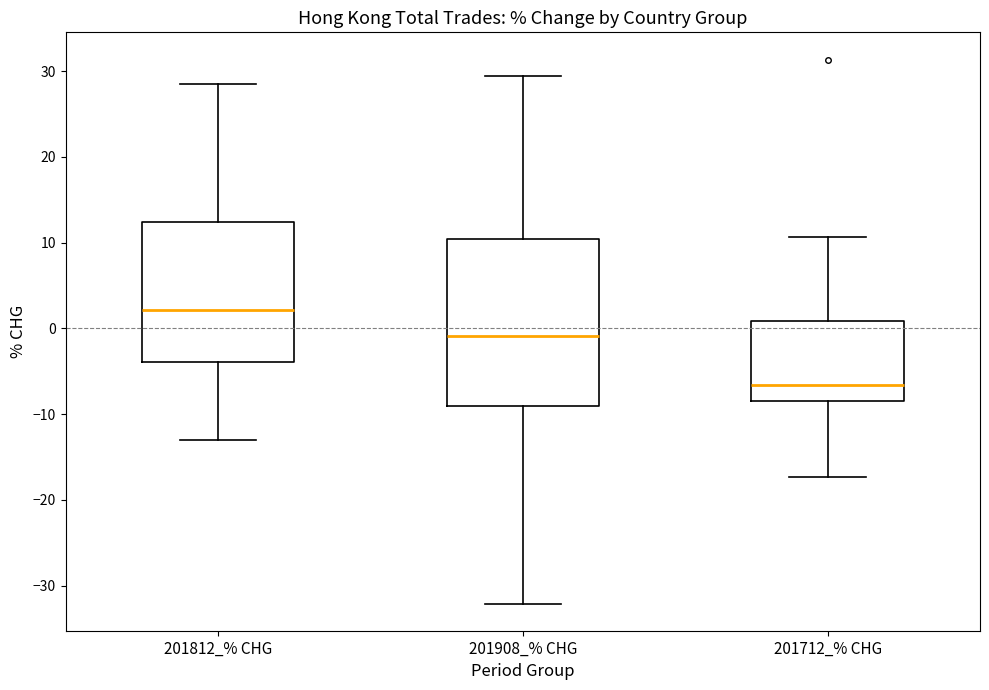

Which box has the highest median line?

201812_% CHG